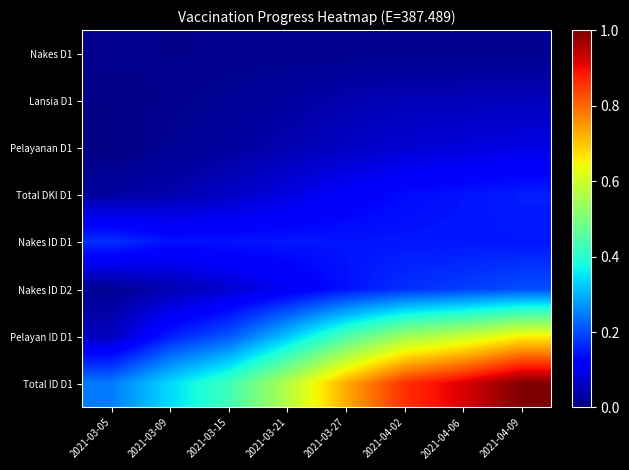

At which category does the chart reach its peak across all series?

2021-04-09